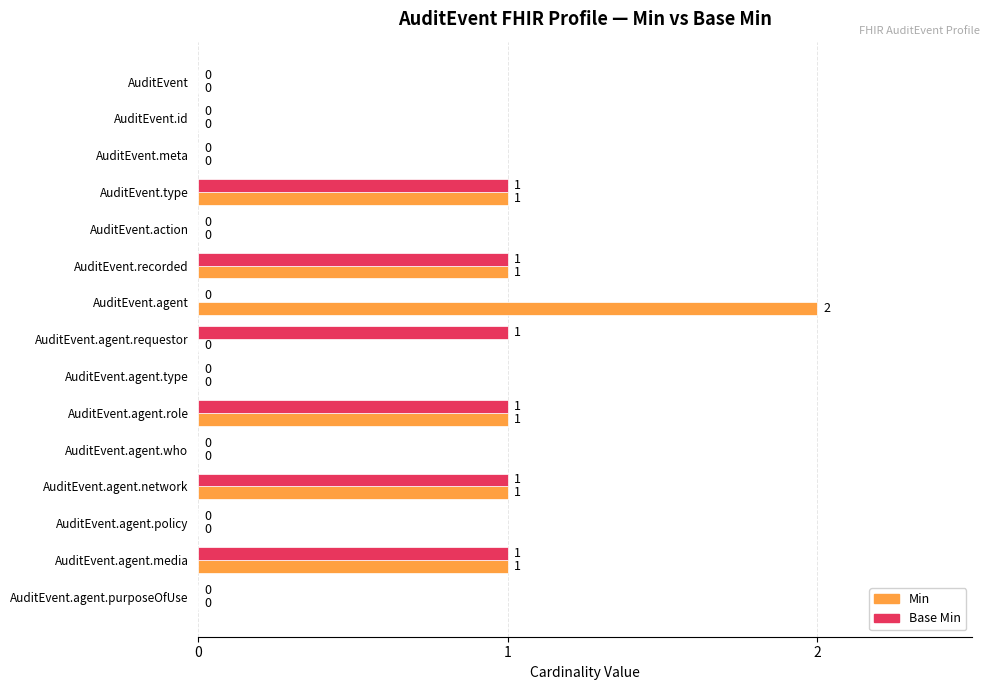

What is the sum of all Base Min values?

6